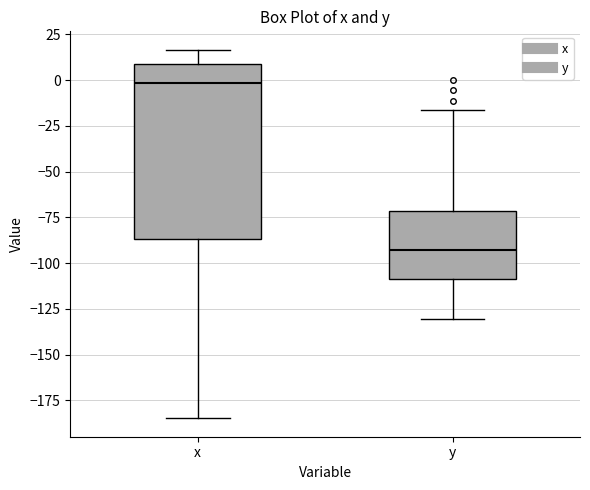

Reading left to right, transcribe this box plot: for each box, give where its median line is, the range the box spans, and where its two whiskers end, as read against the y-axis. The values are not printed on the chart, so give them approximately, as read against the axis.

x: median 0, box -85 to 10, whiskers -185 to 15
y: median -95, box -110 to -70, whiskers -130 to -15